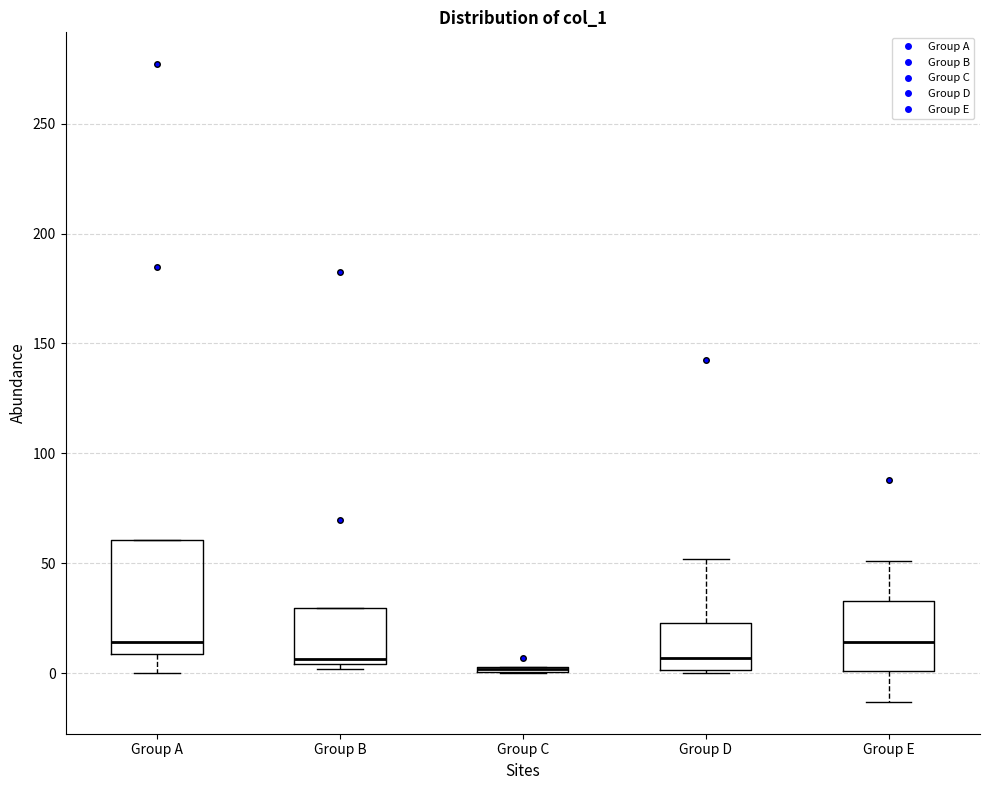

Where is the upper edge of the box for Group C on the y-axis? The values are not printed on the chart, so give them approximately, as read against the axis.

5